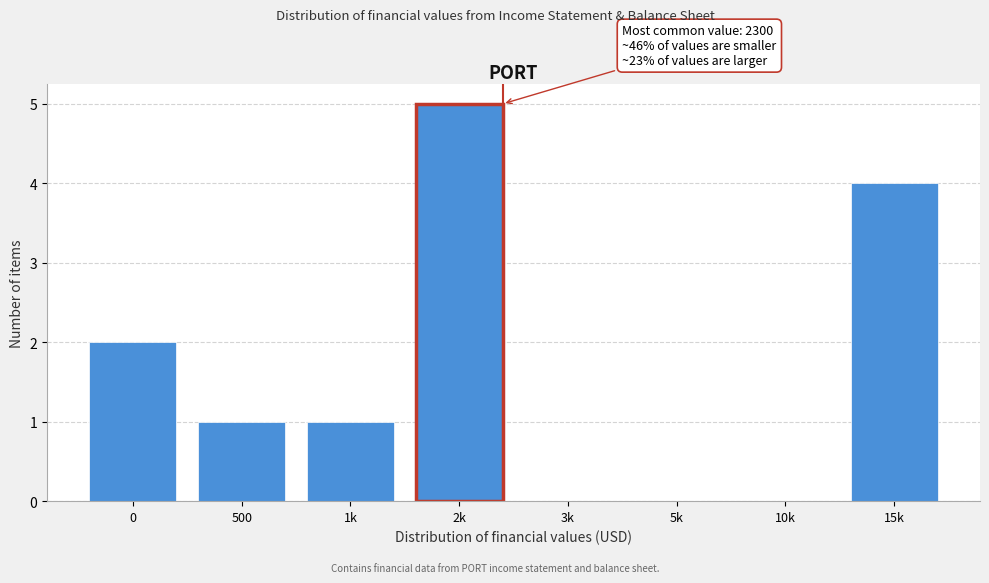

Reading left to right, list all the values displayed in this chart.

0=2	500=1	1k=1	2k=5	3k=0	5k=0	10k=0	15k=4